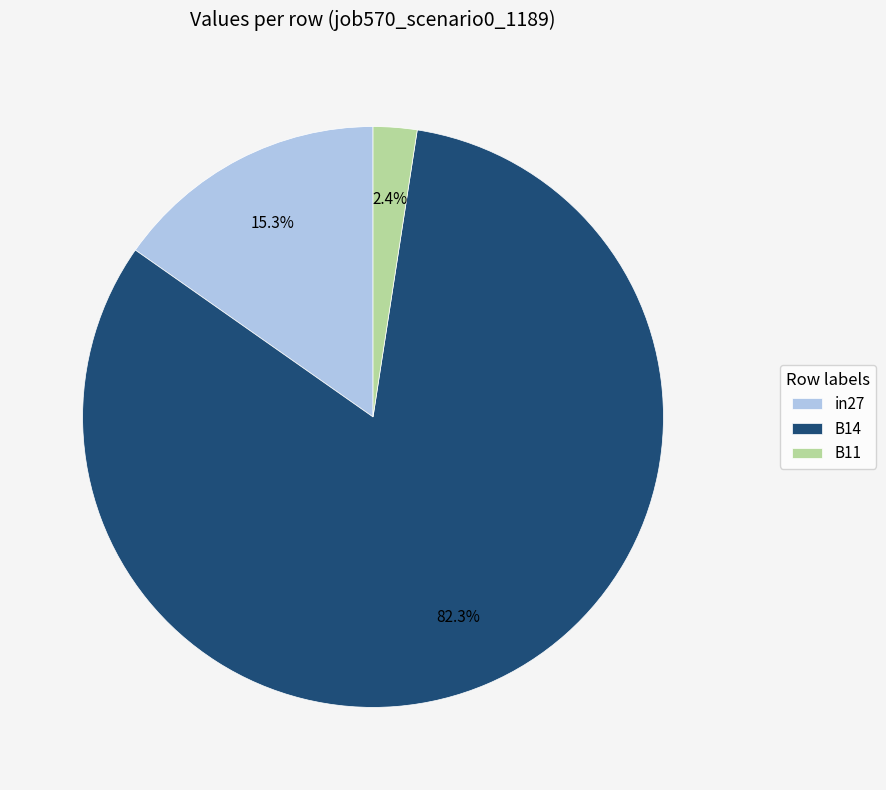

To the nearest percent, what is the difference between the largest and smallest slice percentages?

80%